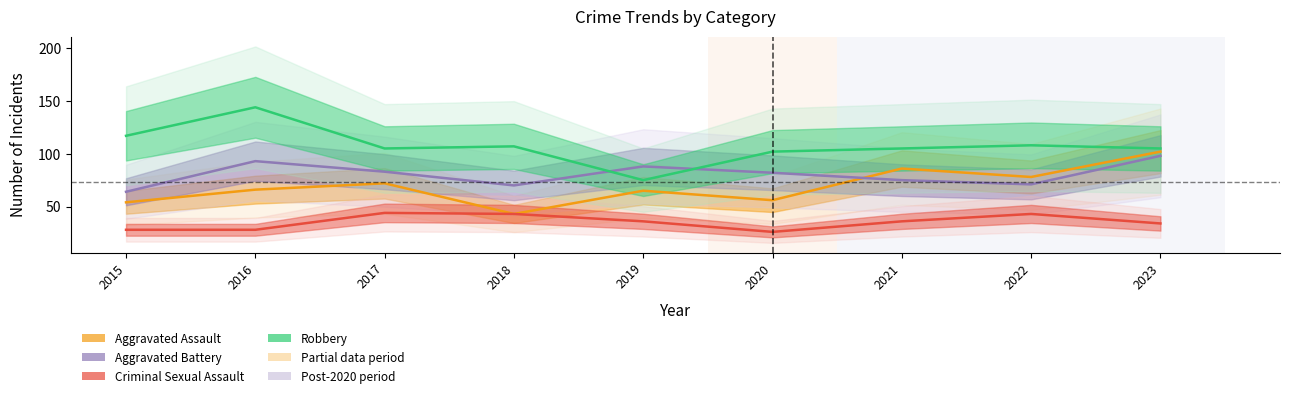

Which category has the highest value in the Aggravated Battery series?

2023